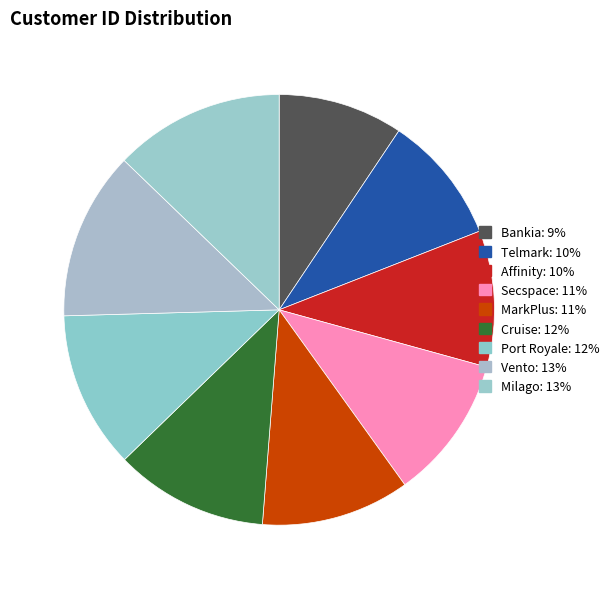

To the nearest percent, what is the difference between the MarkPlus and Affinity slice percentages?

1%